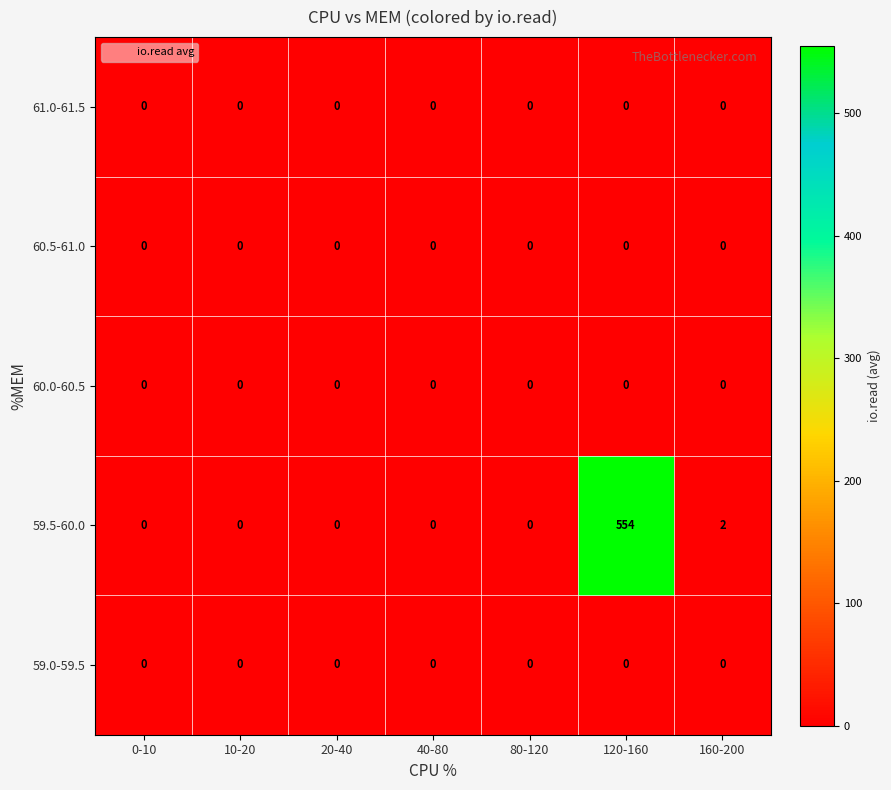

Is it true that 60.5-61.0 equals 0 at 120-160?

True